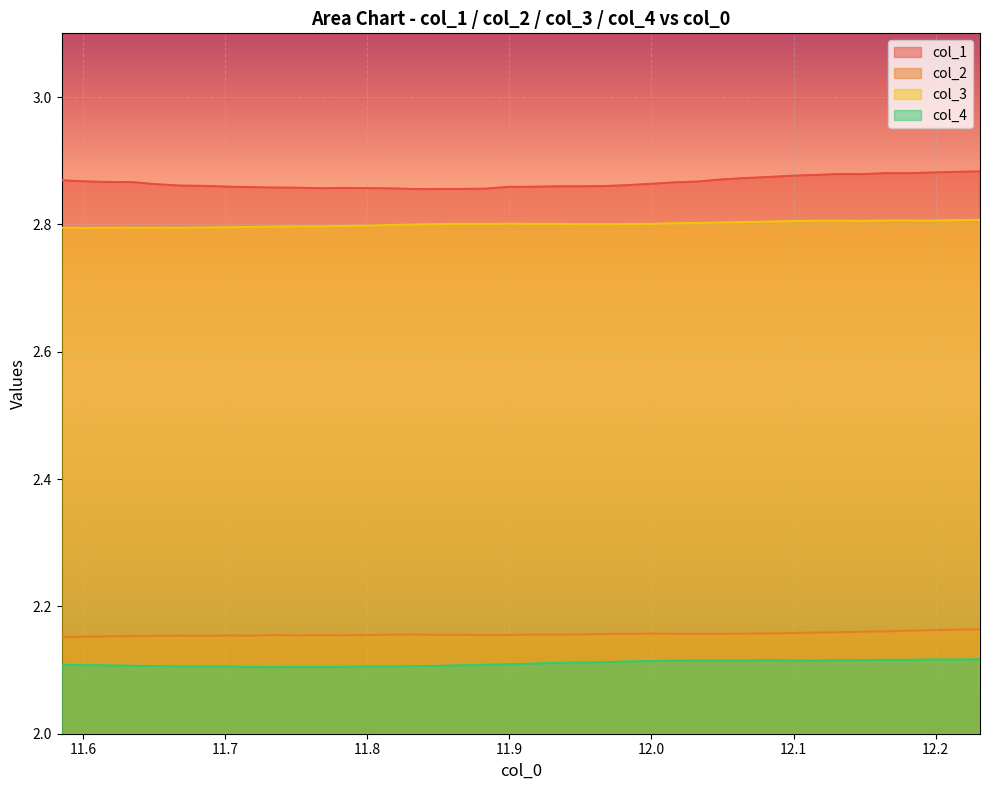

Which series has the largest total across all categories?

col_1